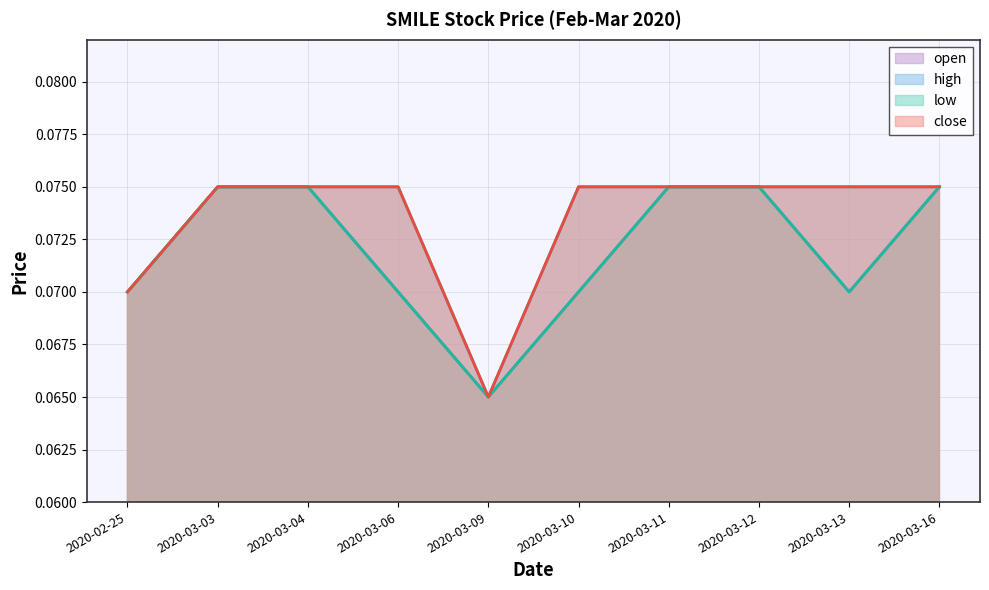

Reading left to right, transcribe all the data shown in this chart.

open: 0.1	0.1	0.1	0.1	0.1	0.1	0.1	0.1	0.1	0.1
high: 0.1	0.1	0.1	0.1	0.1	0.1	0.1	0.1	0.1	0.1
low: 0.1	0.1	0.1	0.1	0.1	0.1	0.1	0.1	0.1	0.1
close: 0.1	0.1	0.1	0.1	0.1	0.1	0.1	0.1	0.1	0.1